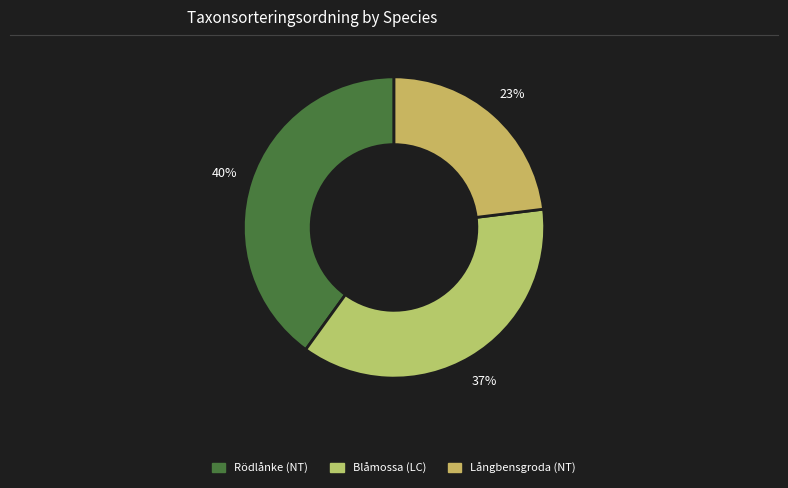

Which slice is the largest?

Rödlånke (NT)